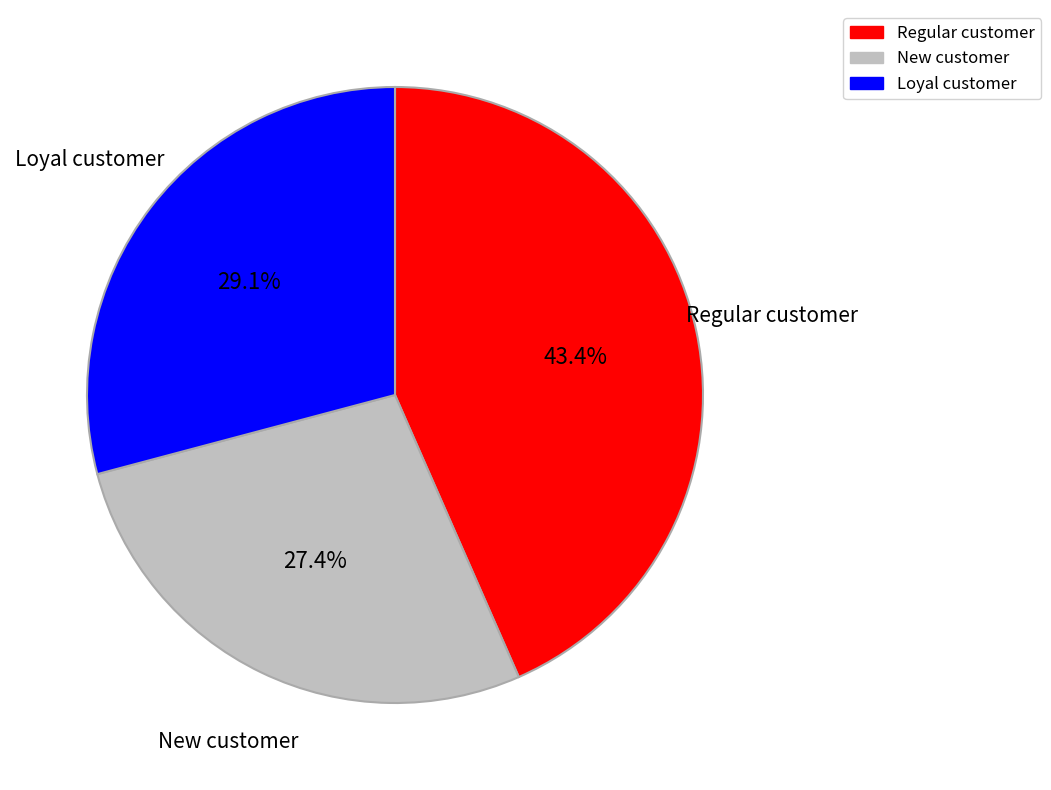

Does any single category account for the majority?

No